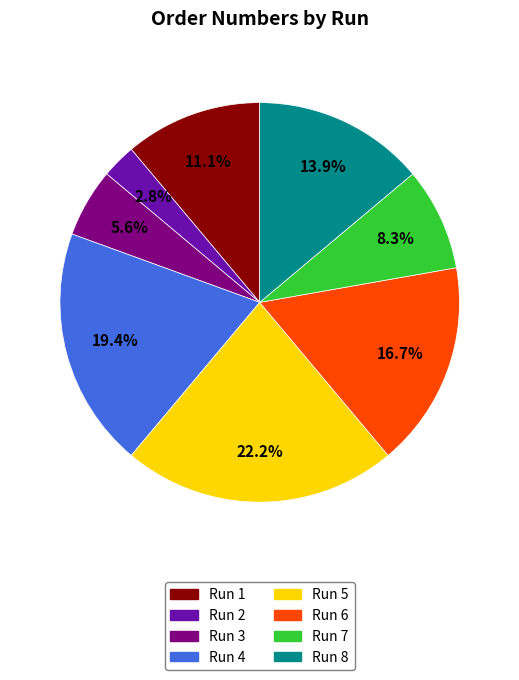

True or false: Run 1 accounts for 11% of the total.

True